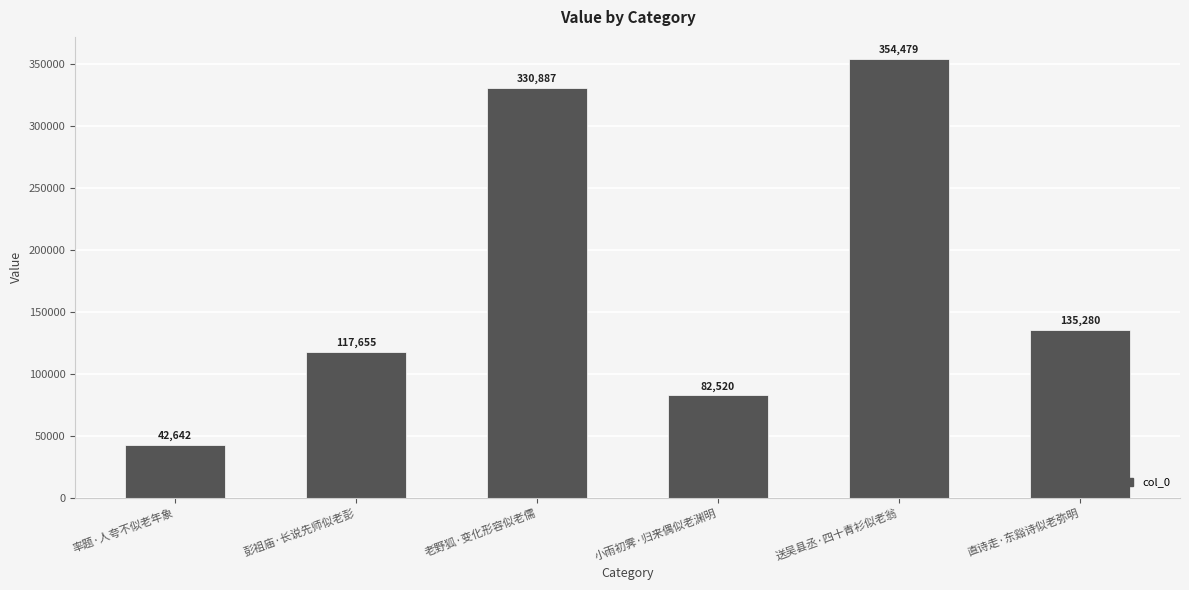

Where is the data nearest to the value 198560?

直诗走·东谿诗似老弥明